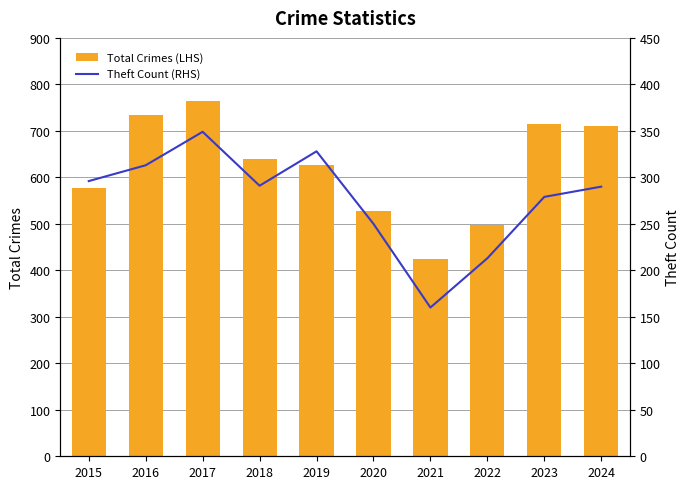

What is the value of the Total Crimes (LHS) bar at the 4th from the left?

639